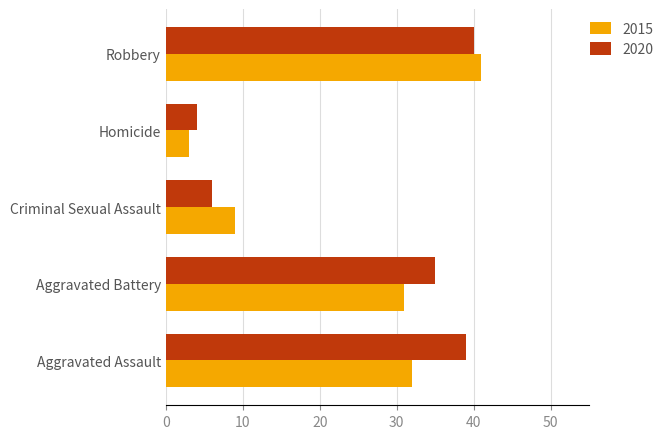

Which series has the largest range (max minus min)?

2015